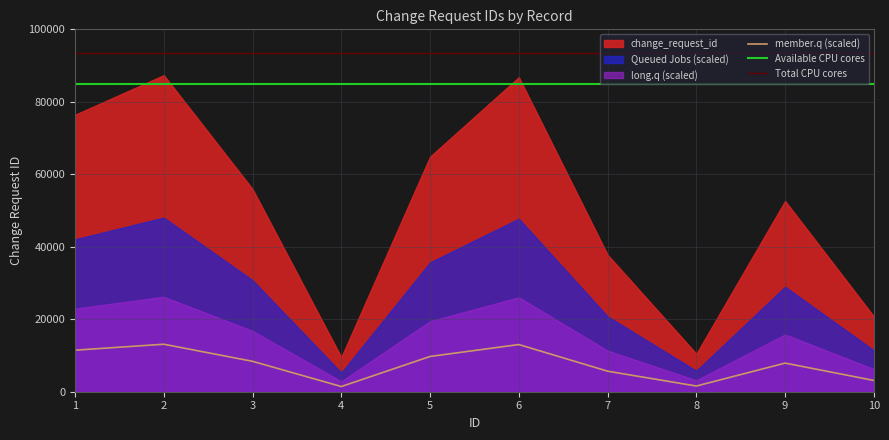

The value at 3 is 8389.9. True or false?

True